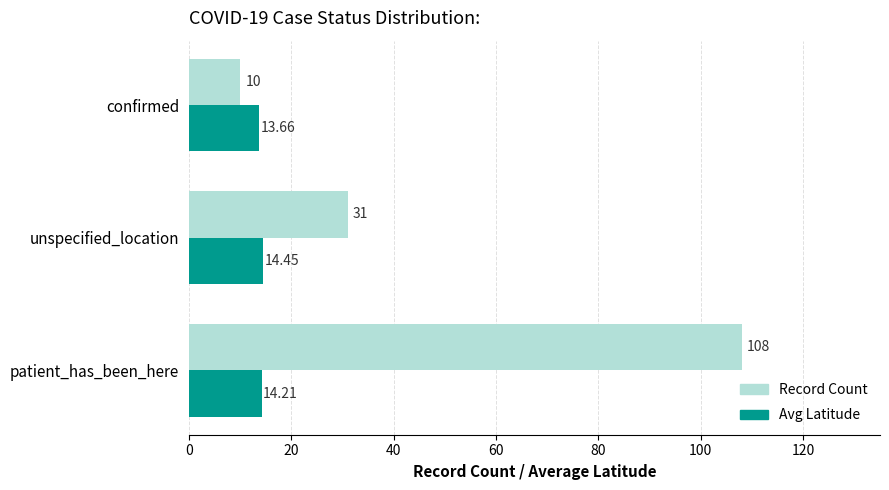

At which label is Record Count closest to 59?

unspecified_location